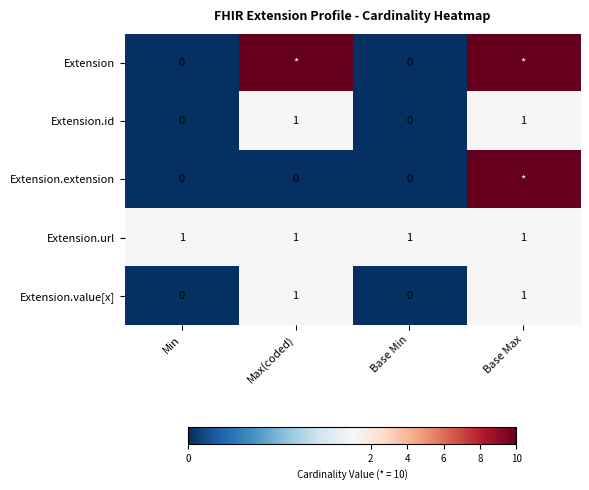

True or false: Extension.url has a value of 1 at Min.

True